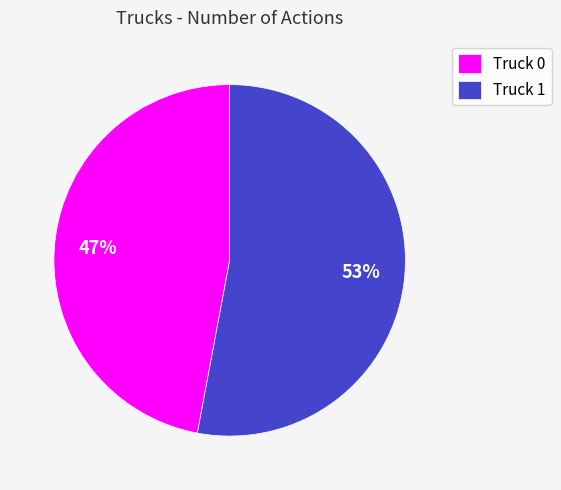

Which category accounts for the majority?

Truck 1